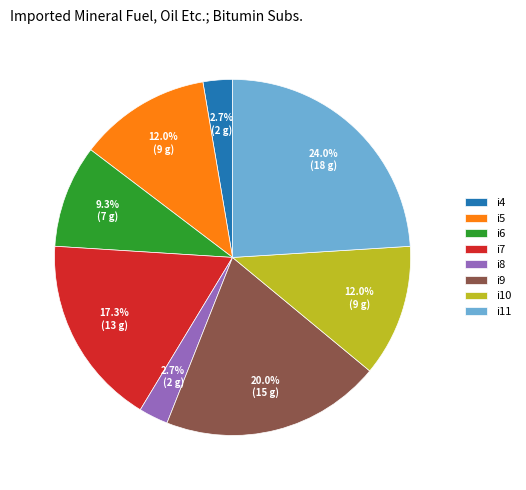

To the nearest percent, what is the difference between the largest and smallest slice percentages?

21%